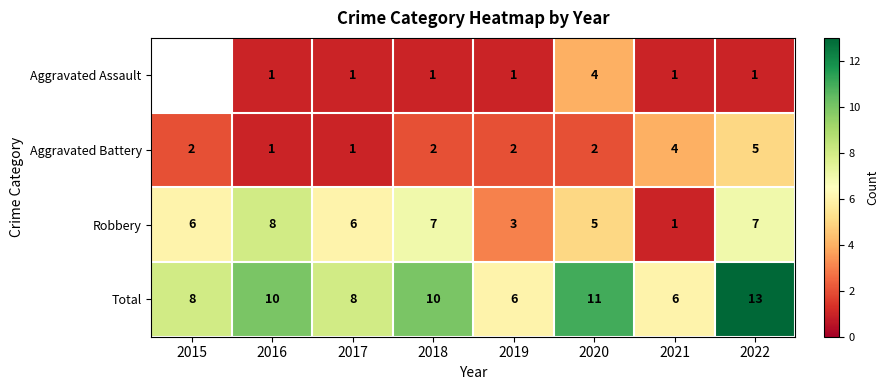

True or false: Total has a value of 3.9 at 2020.

False